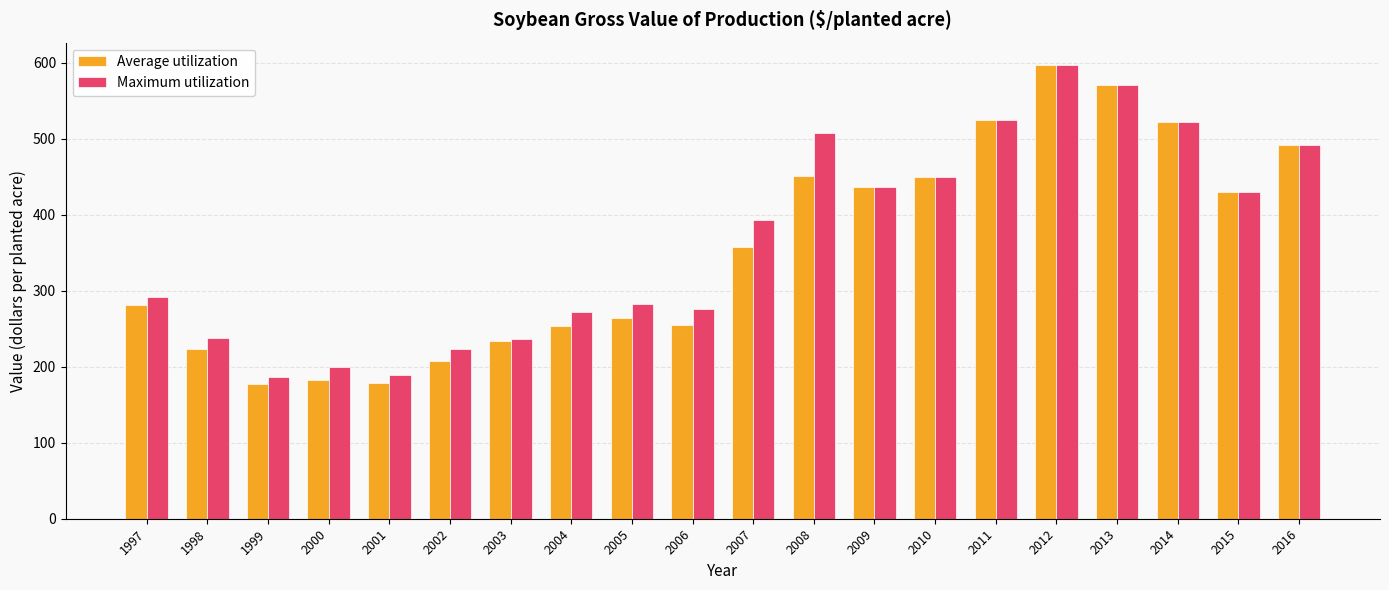

Count the number of categories in the chart.

20